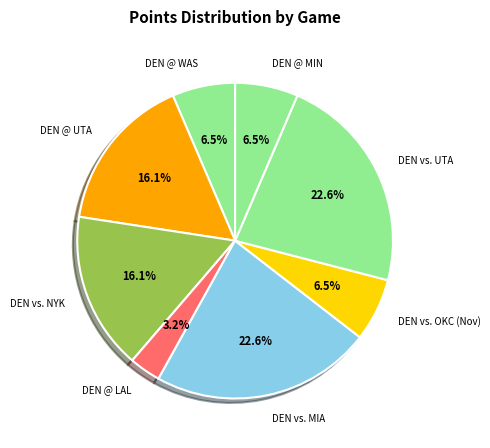

What percentage is NOT represented by DEN @ WAS?

93.5%